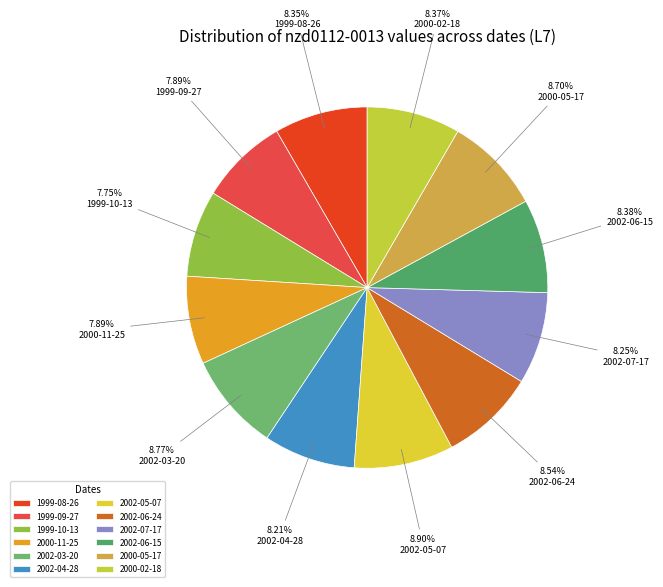

Is 1999-08-26 the majority of the pie?

No